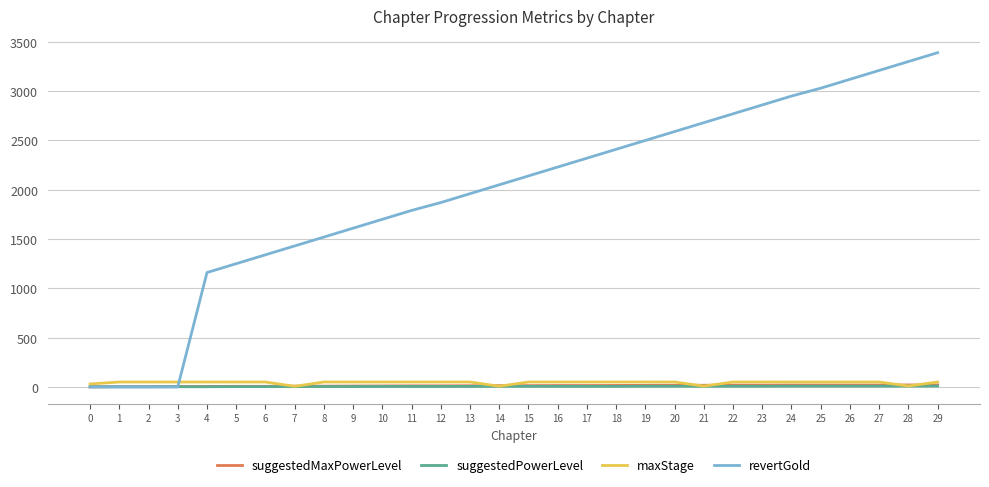

What is the greatest value displayed?

3390